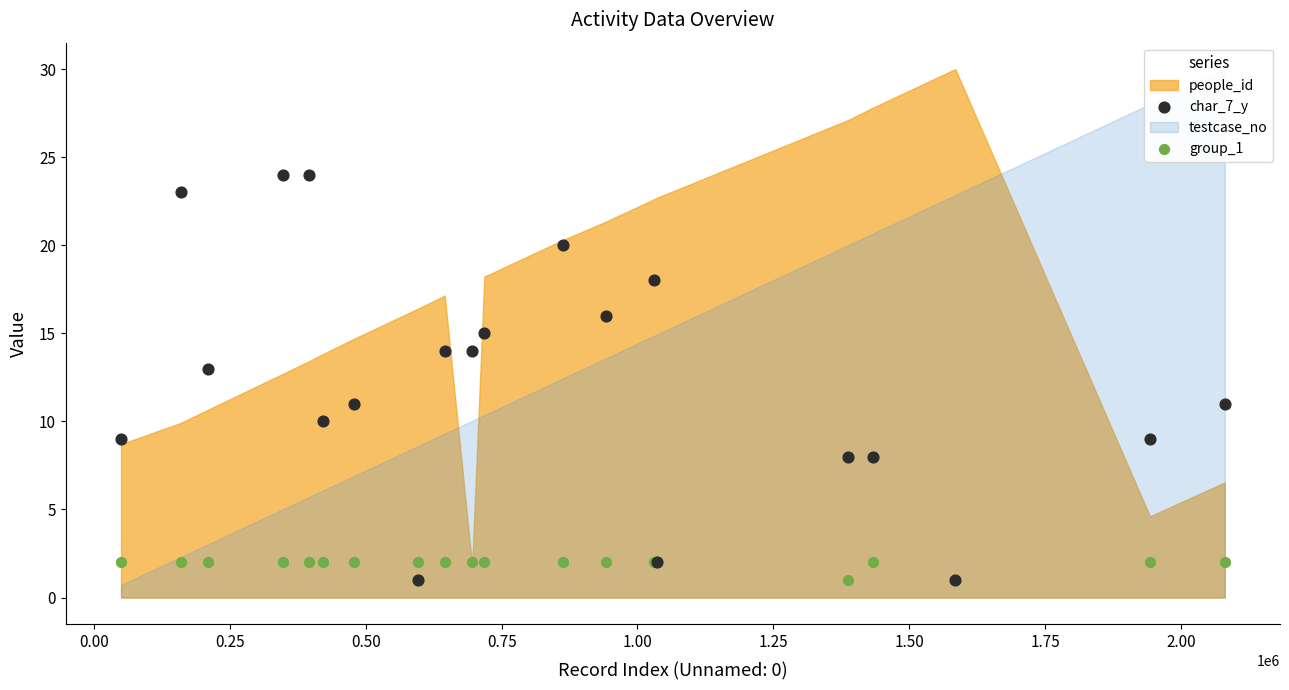

What is the X range (max minus min) for the scatter plot?

2031264